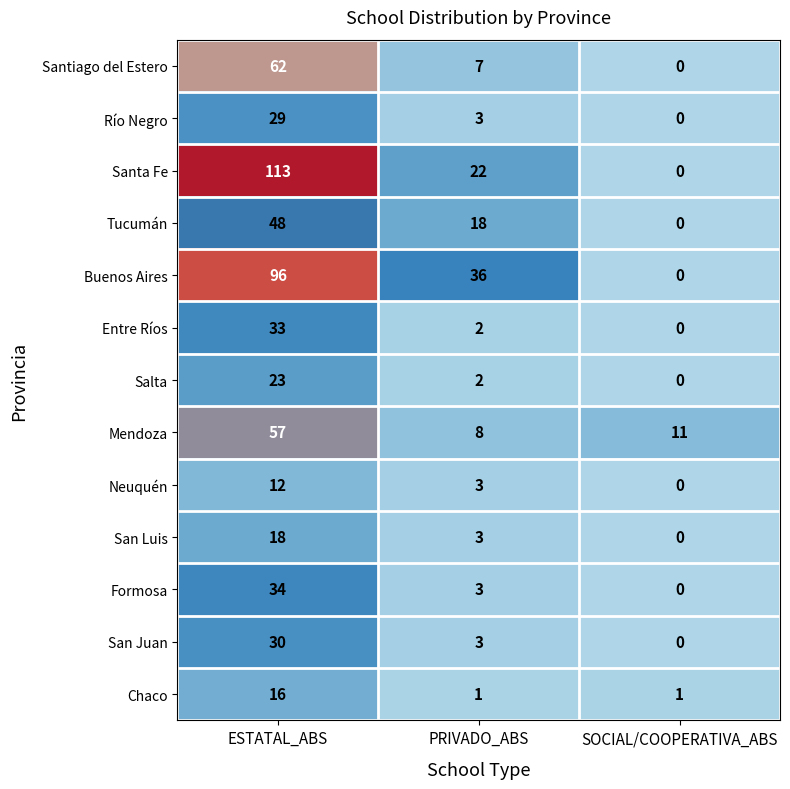

How many data points in Santa Fe are less than 22?

1